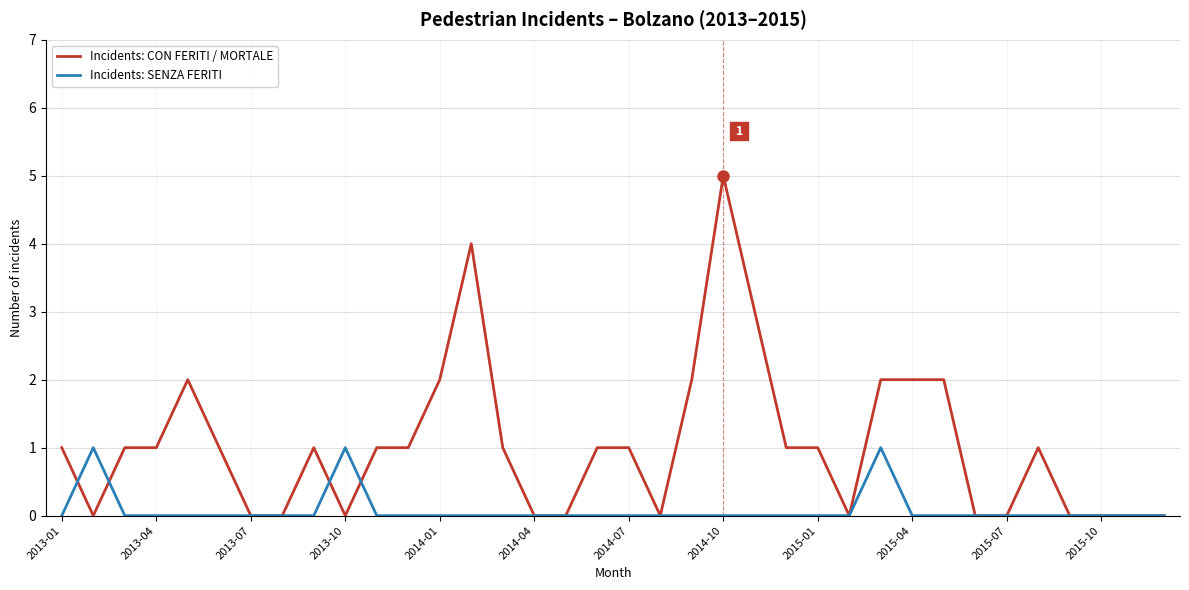

How many lines are shown in the chart?

2